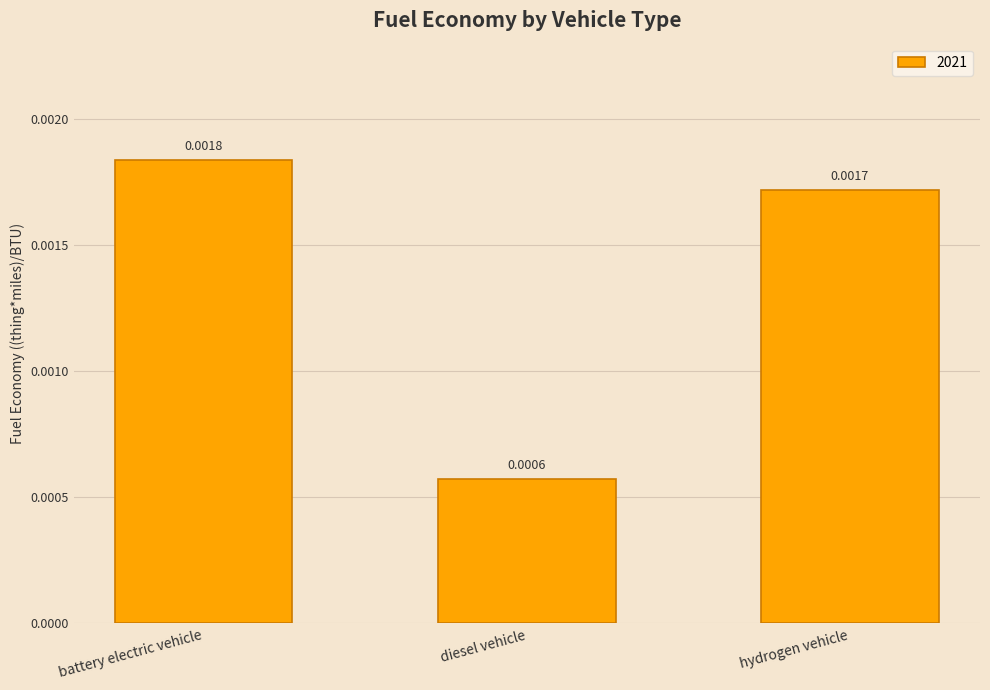

What is the label of the 3rd bar from the left?

hydrogen vehicle